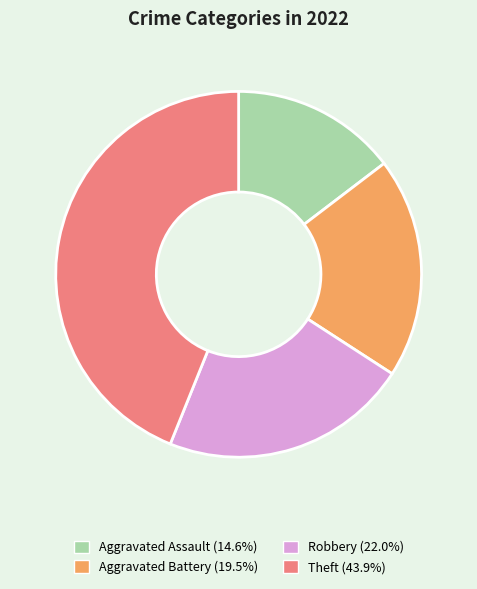

Is it true that Aggravated Assault is 5% of the pie?

False